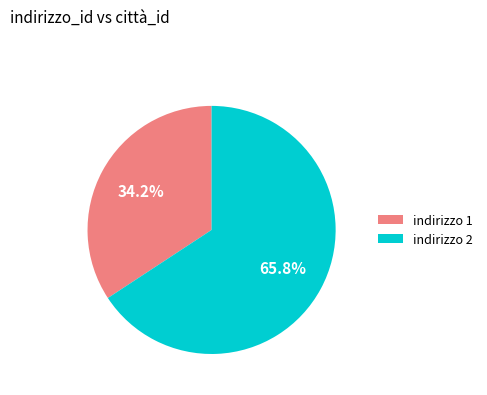

What is the largest slice in the pie chart?

indirizzo 2